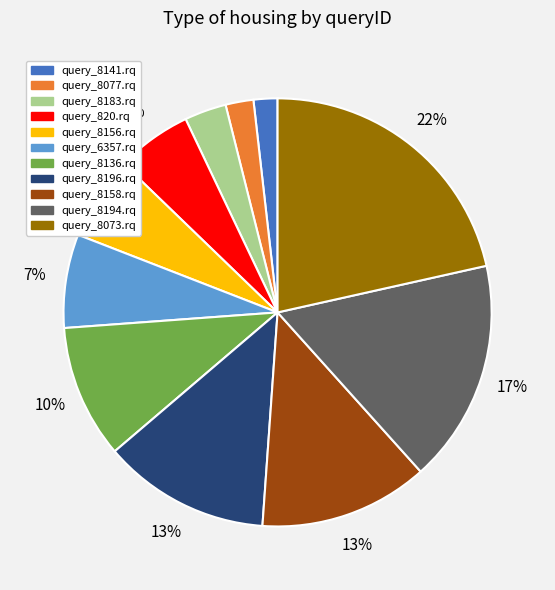

To the nearest percent, what is the combined percentage of query_8194.rq and query_8156.rq?

23%